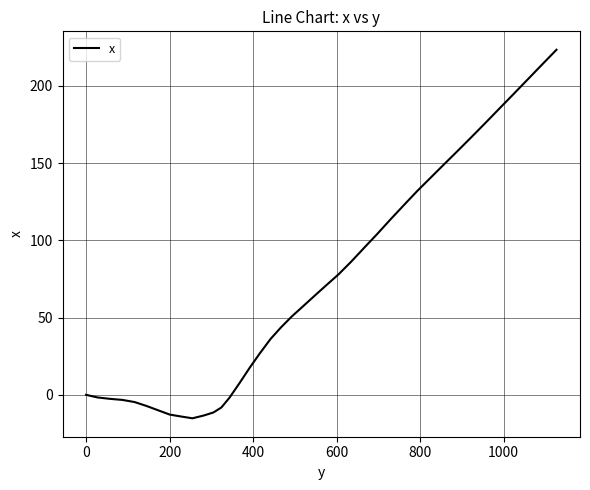

What is the minimum value shown in the chart?

-15.2